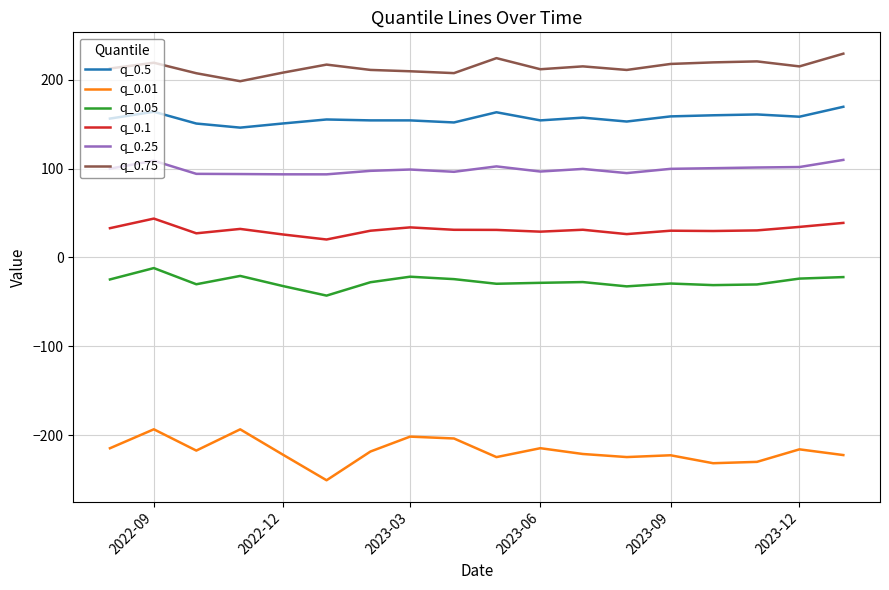

Which series has the largest total across all categories?

q_0.75